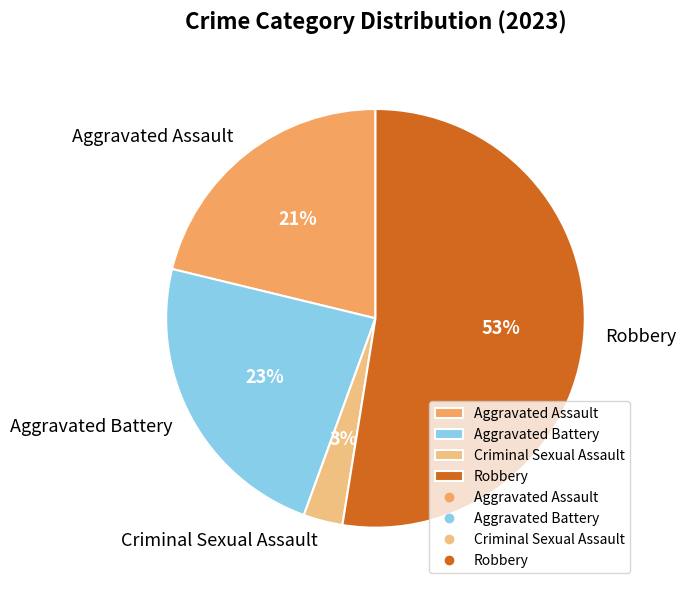

Which slice is the smallest?

Criminal Sexual Assault